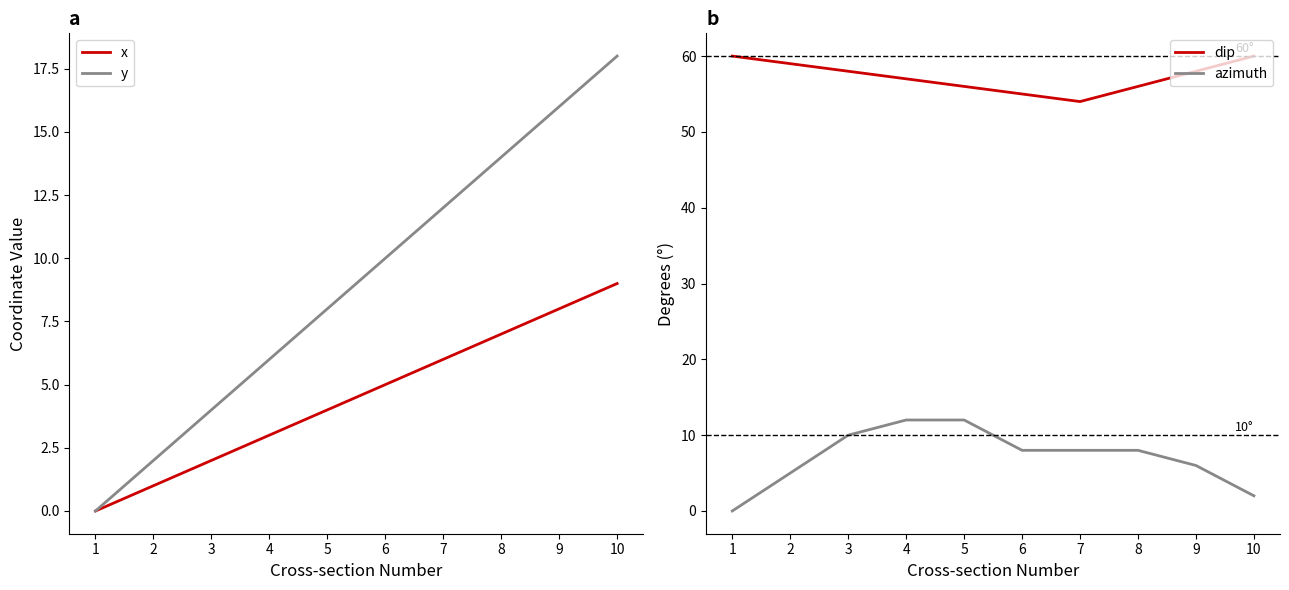

Count the number of categories in the chart.

10